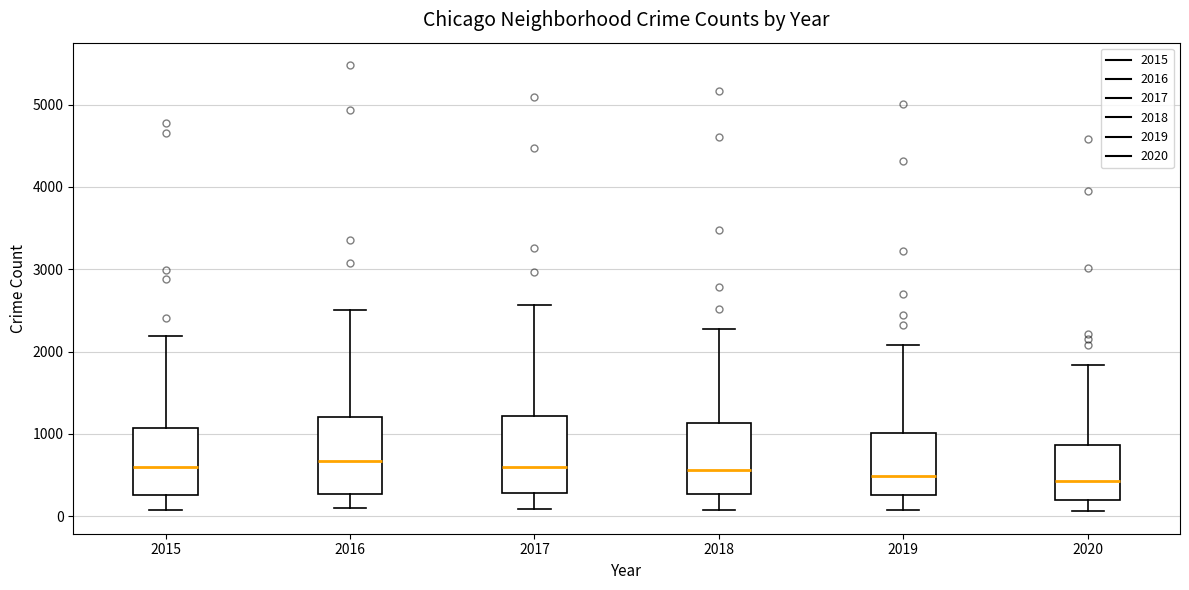

Where does the median line of the box at x = 2018 sit on the y-axis? The values are not printed on the chart, so give them approximately, as read against the axis.

600